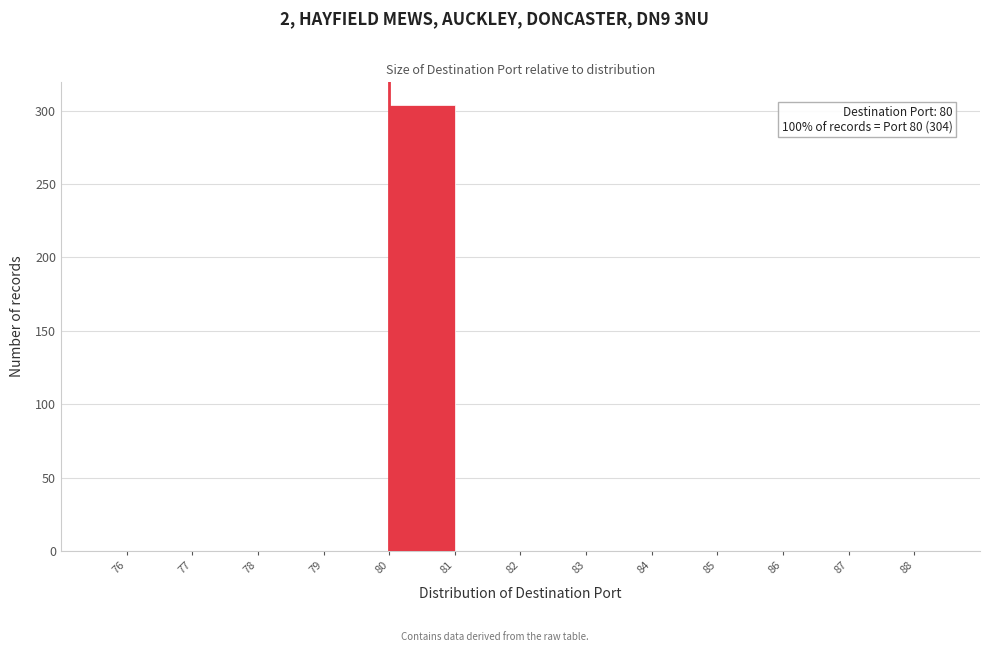

Which range on the x-axis has the tallest bar?

80 to 81